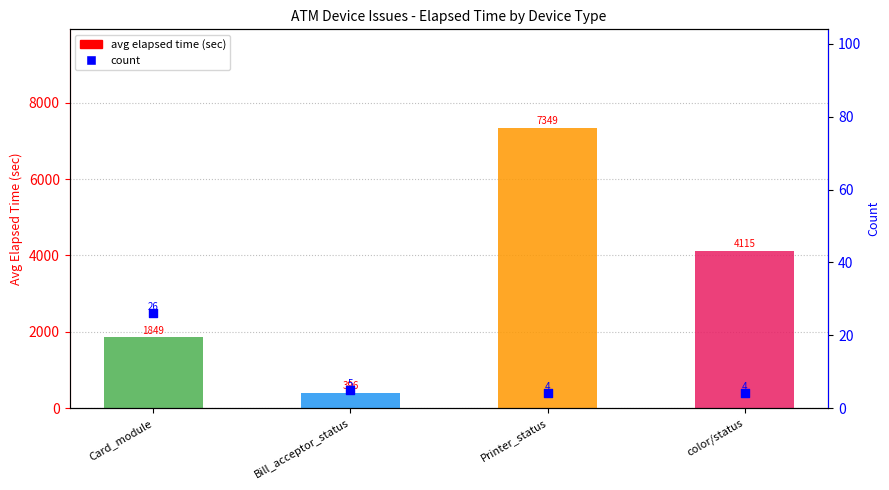

Which series contains the lowest Y value?

count